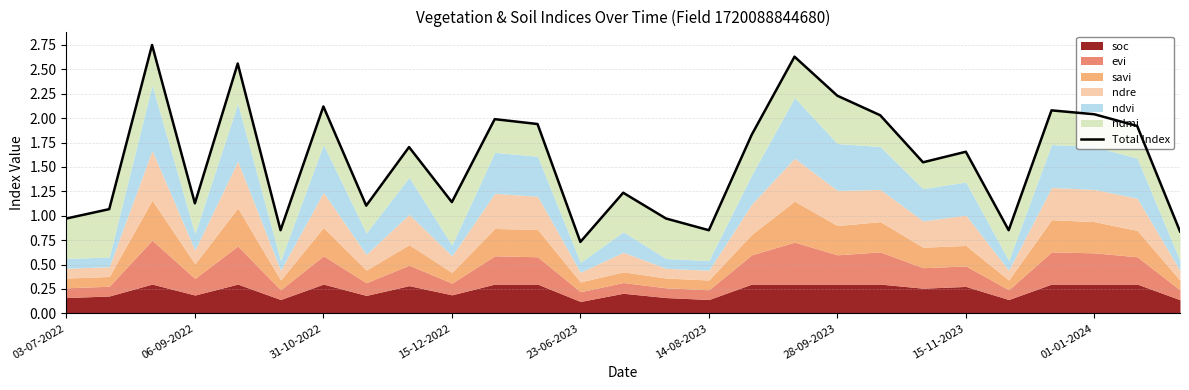

True or false: the data shows 2.6 at 10.

False